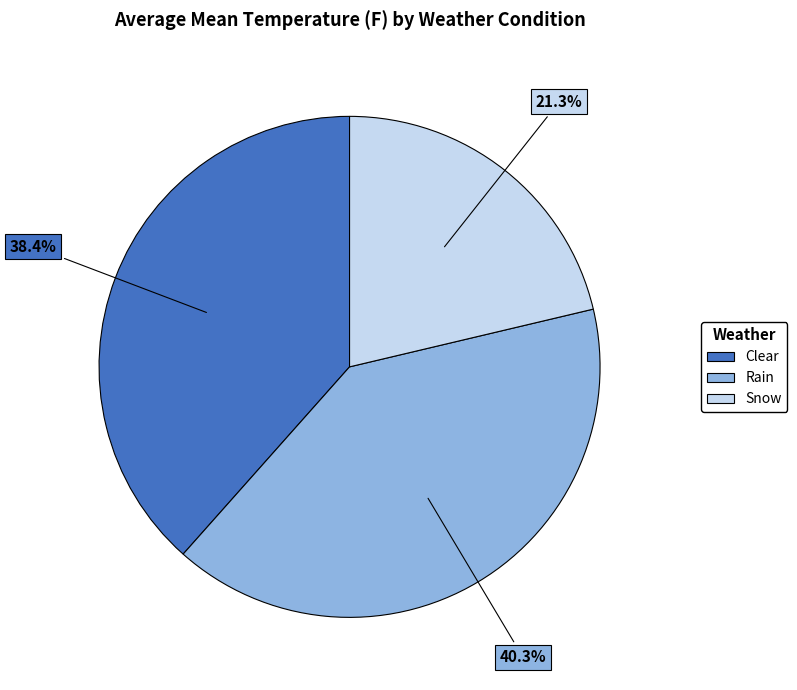

Does Rain represent more than half of the total?

No